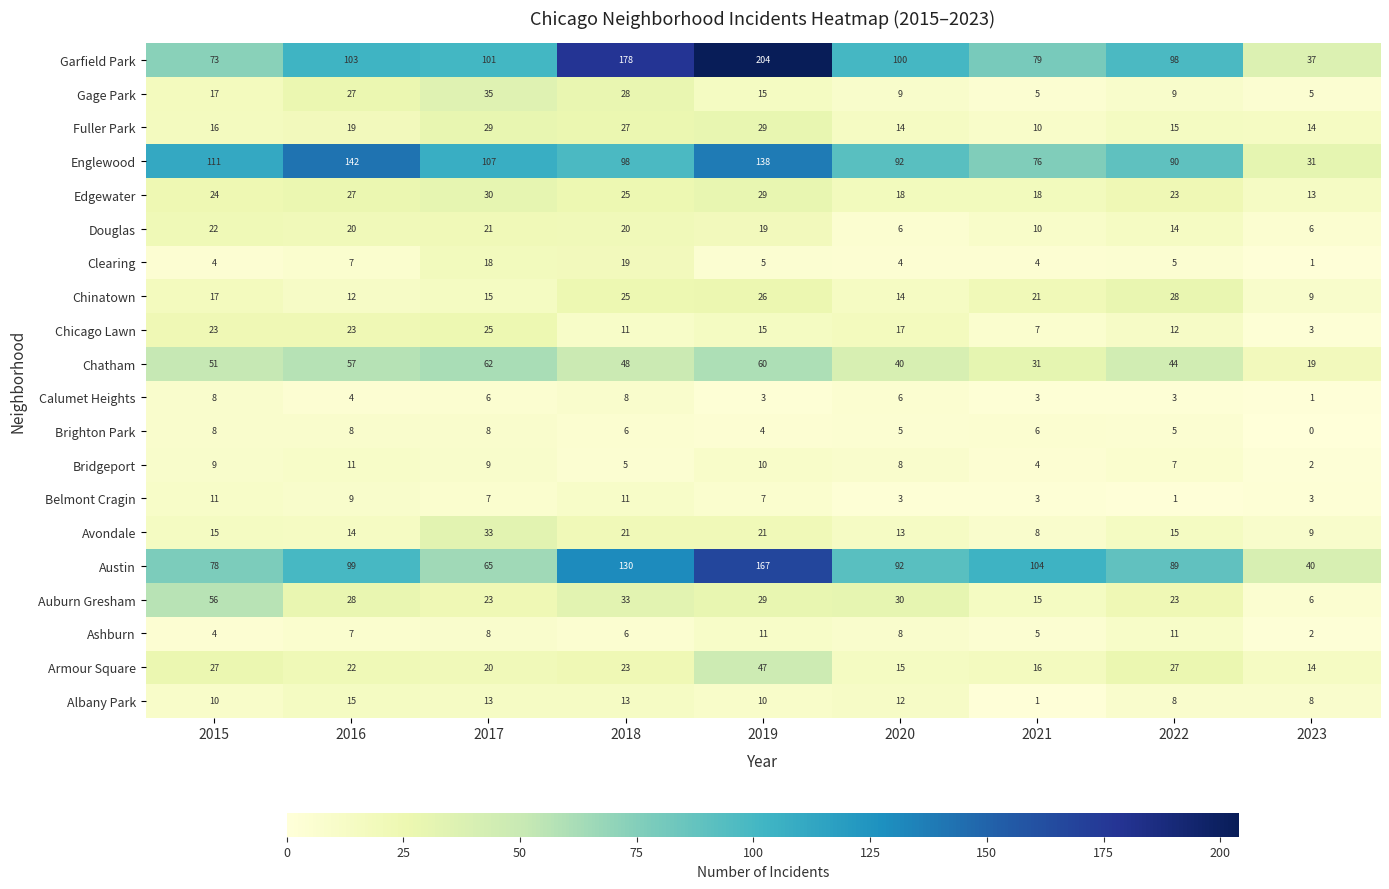

What is the average value of the Ashburn series?

7